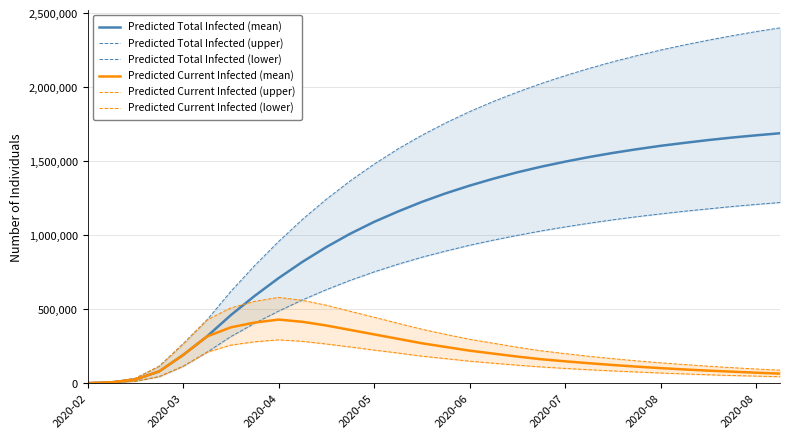

Reading left to right, extract all data points from this chart.

Predicted Total Infected (mean): 772	6173	24448	79993	190370	315518	460000	590000	710000	820000	920000	1010000	1090000	1160000	1225000	1283000	1335000	1382000	1425000	1463000	1497000	1528000	1556000	1581000	1604000	1624000	1643000	1660000	1675000	1689000
Predicted Total Infected (upper): 1038	8297	33205	114177	265450	427083	620000	795000	957000	1107000	1243000	1367000	1480000	1583000	1675000	1759000	1835000	1904000	1967000	2025000	2078000	2127000	2172000	2213000	2251000	2286000	2318000	2348000	2376000	2401000
Predicted Total Infected (lower): 404	3232	13303	44381	114145	208924	315000	405000	487000	563000	632000	695000	752000	804000	851000	893000	932000	967000	999000	1029000	1056000	1081000	1104000	1125000	1144000	1162000	1178000	1194000	1208000	1221000
Predicted Current Infected (mean): 772	6173	24448	79993	190370	315518	377399	410000	430000	415000	390000	360000	330000	300000	270000	245000	220000	200000	180000	162000	148000	135000	123000	112000	102000	93000	85000	78000	71000	65000
Predicted Current Infected (upper): 1038	8297	33205	114177	265450	427083	508882	553000	580000	560000	527000	486000	446000	405000	365000	330000	297000	270000	243000	219000	200000	182000	166000	151000	138000	126000	115000	105000	96000	88000
Predicted Current Infected (lower): 404	3232	13303	44381	114145	208924	257434	280000	293000	283000	265000	245000	224000	204000	183000	166000	149000	135000	122000	110000	100000	91000	83000	76000	69000	63000	57000	52000	48000	44000